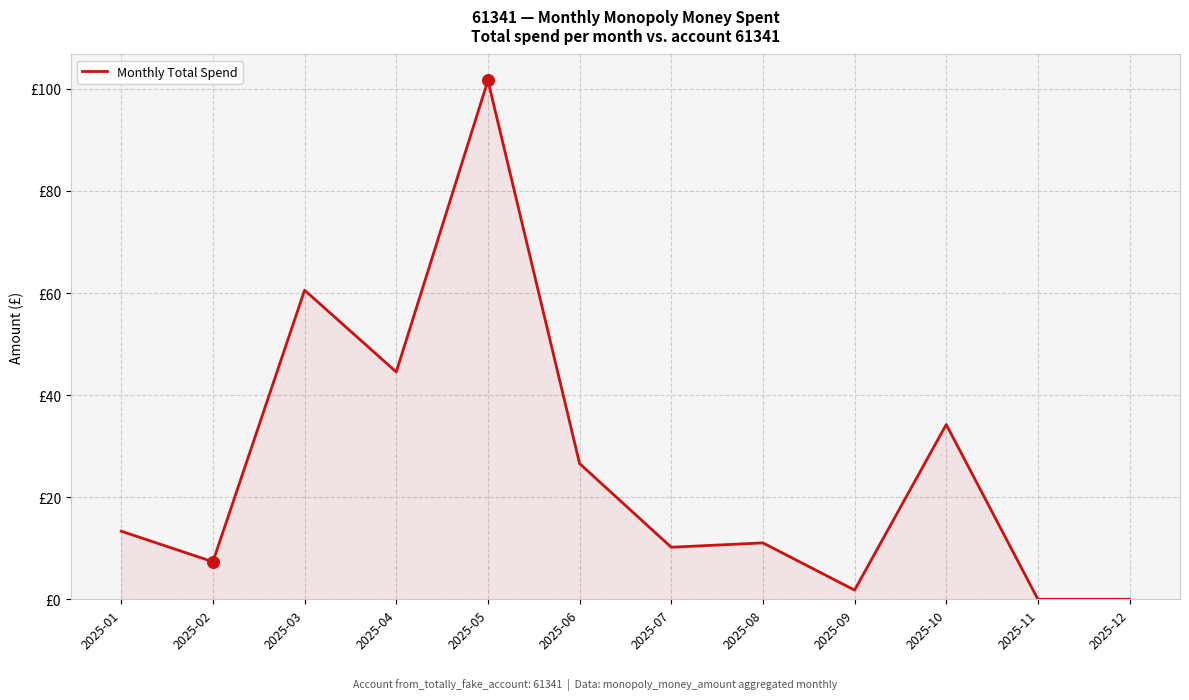

What is the change in value from 2025-02 to 2025-04?

+37.2